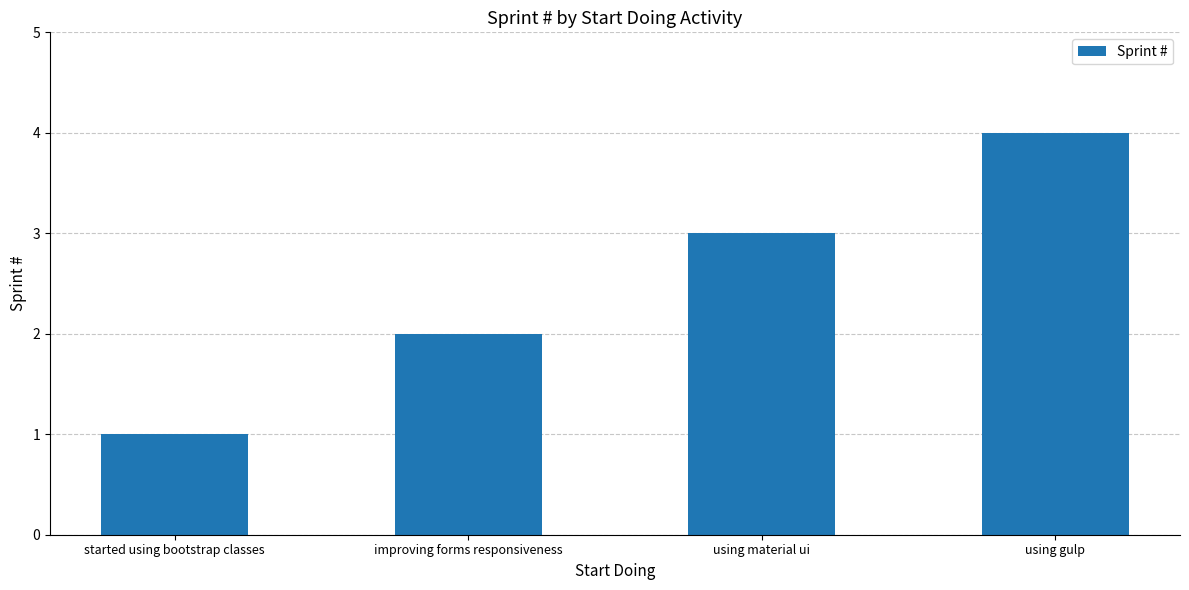

What is the difference between the second highest and second lowest values?

1